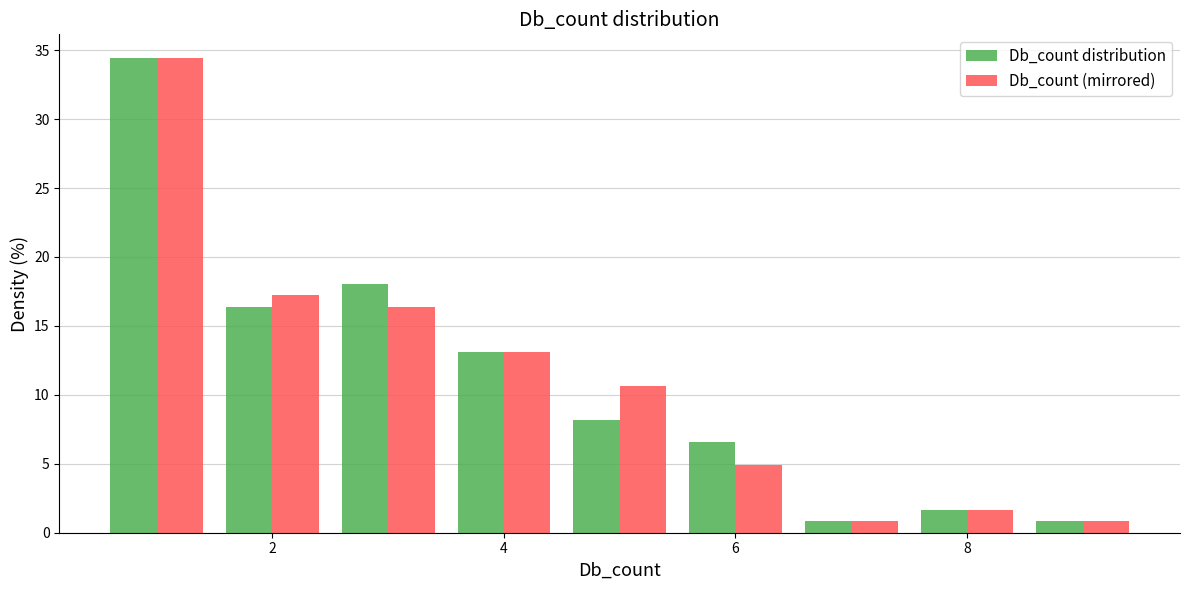

Reading left to right, list every range on the x-axis with the height of the bar of each series over it. Neither the bar edges nor the heights are printed on the chart, so give them approximately, as read against the axes.

0.5 to 1.5: Db_count distribution=34.5	Db_count (mirrored)=34.5
1.5 to 2.5: Db_count distribution=16.5	Db_count (mirrored)=17.0
2.5 to 3.5: Db_count distribution=18.0	Db_count (mirrored)=16.5
3.5 to 4.5: Db_count distribution=13.0	Db_count (mirrored)=13.0
4.5 to 5.5: Db_count distribution=8.0	Db_count (mirrored)=10.5
5.5 to 6.5: Db_count distribution=6.5	Db_count (mirrored)=5.0
6.5 to 7.5: Db_count distribution=1.0	Db_count (mirrored)=1.0
7.5 to 8.5: Db_count distribution=1.5	Db_count (mirrored)=1.5
8.5 to 9.5: Db_count distribution=1.0	Db_count (mirrored)=1.0